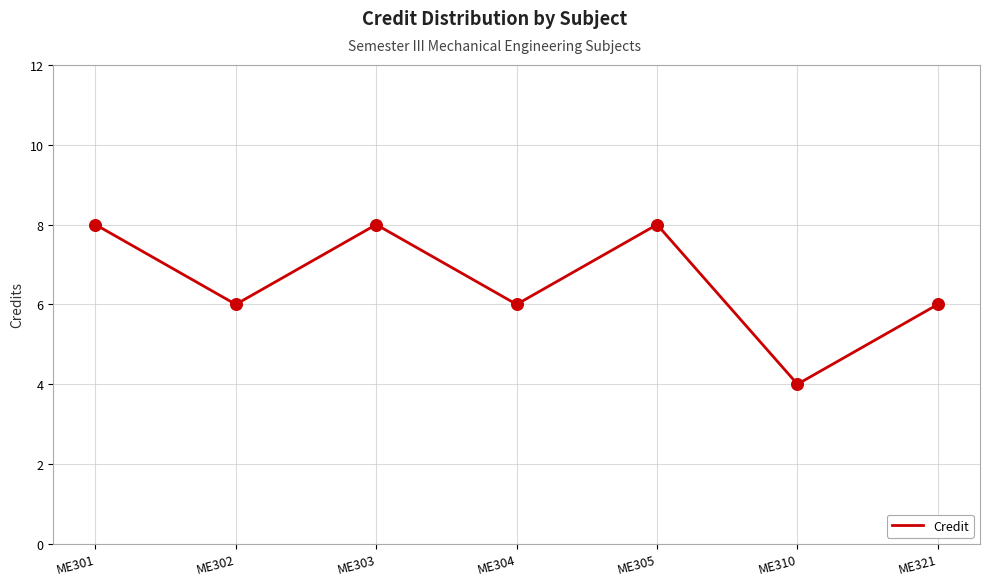

What is the change in value from ME301 to ME310?

-4